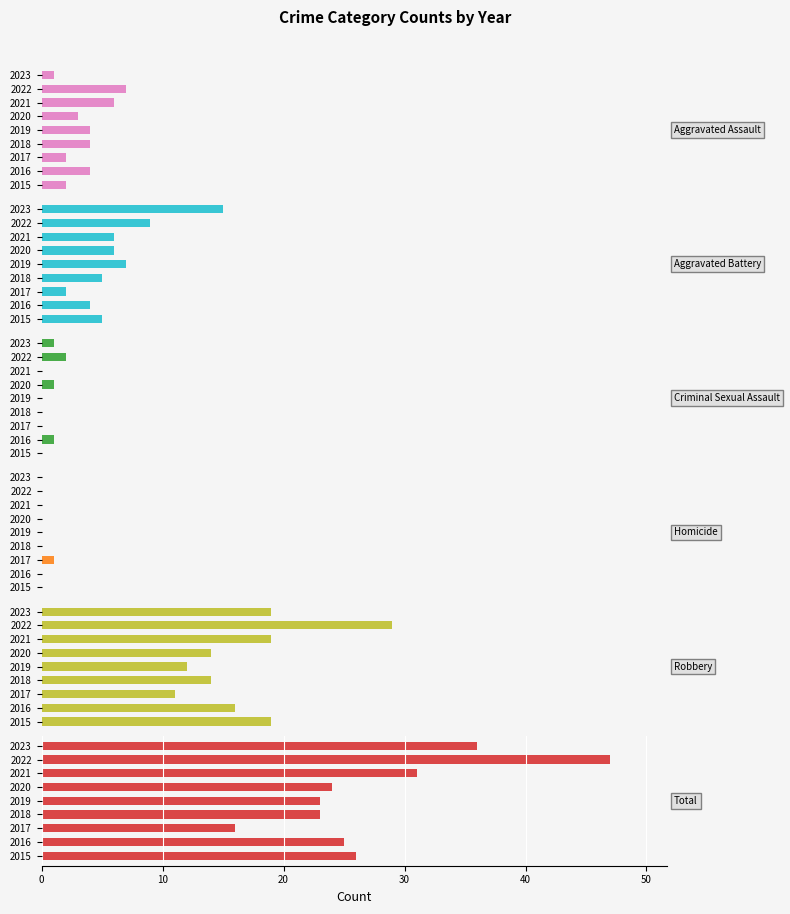

What position from the right is 8?

1